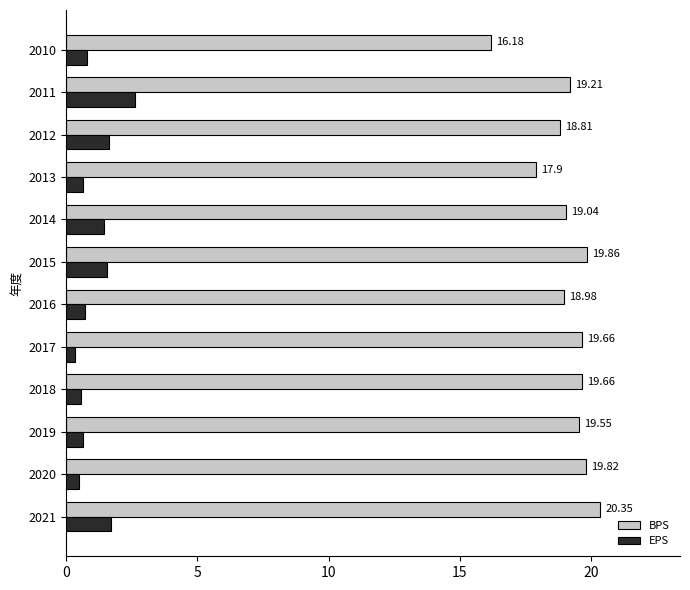

Which series changed the most between 2021 and 2010?

BPS